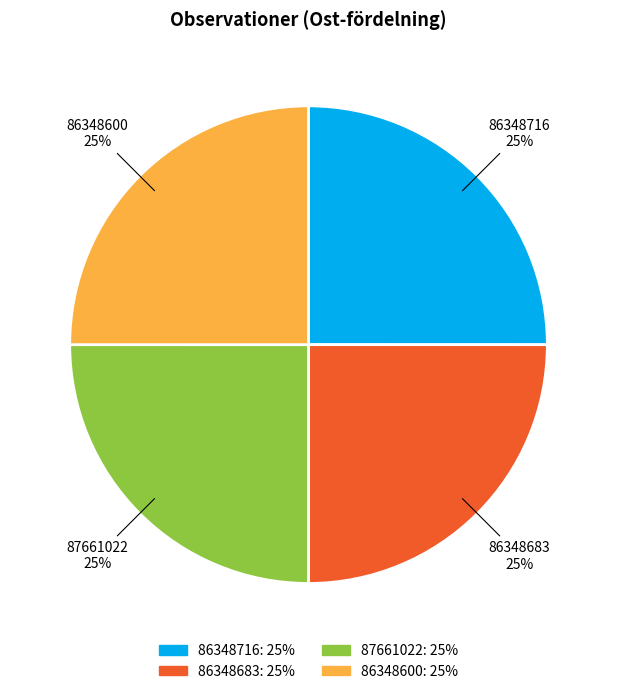

True or false: 86348716 accounts for 25% of the total.

True